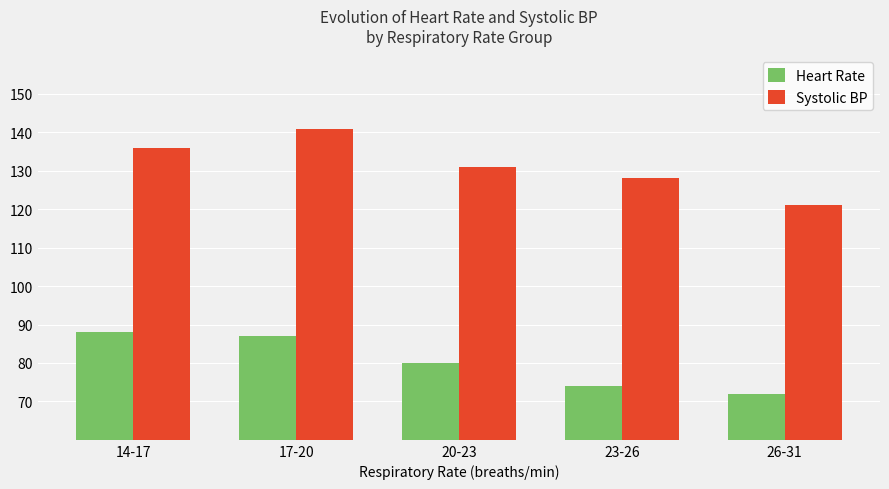

What is the difference between the maximum and minimum values in the Systolic BP series?

20